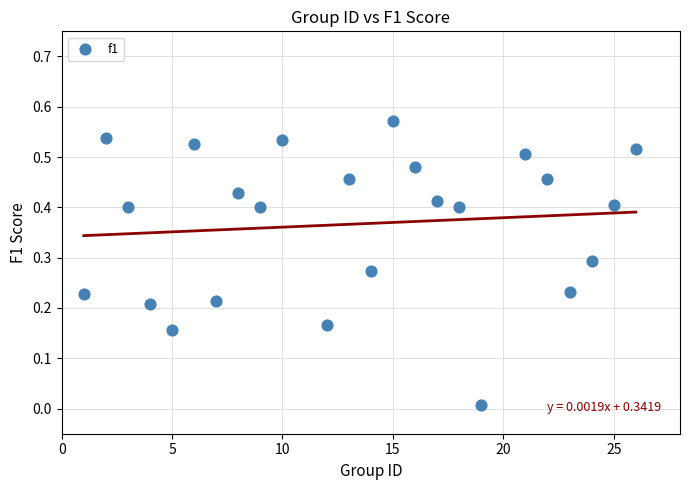

What is the range of X values (max minus min)?

25.0